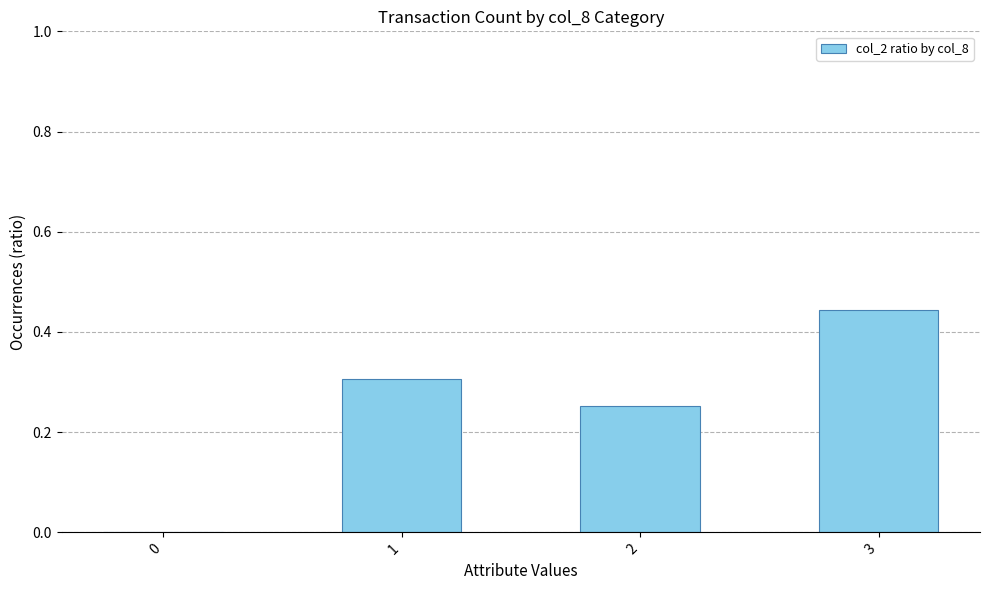

Which label corresponds to the largest value in the chart?

3